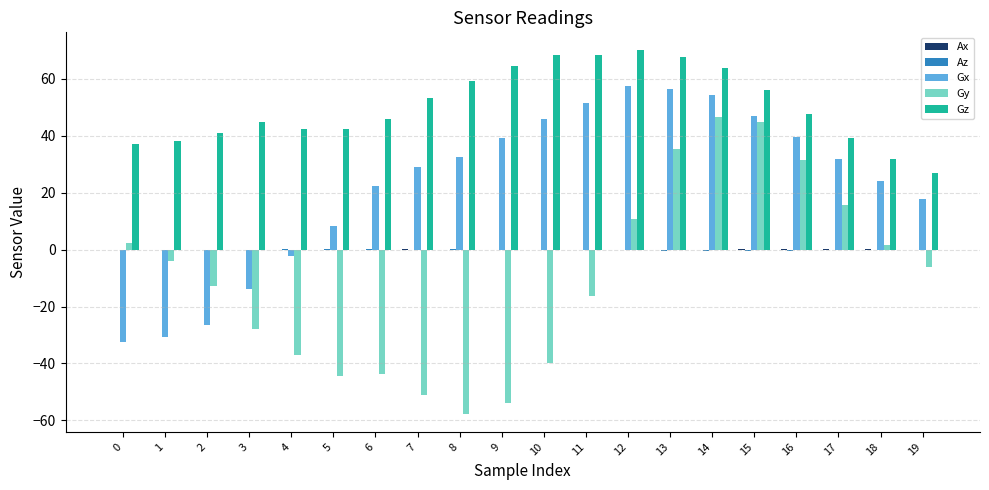

Which series changed the most between 1 and 19?

Gx